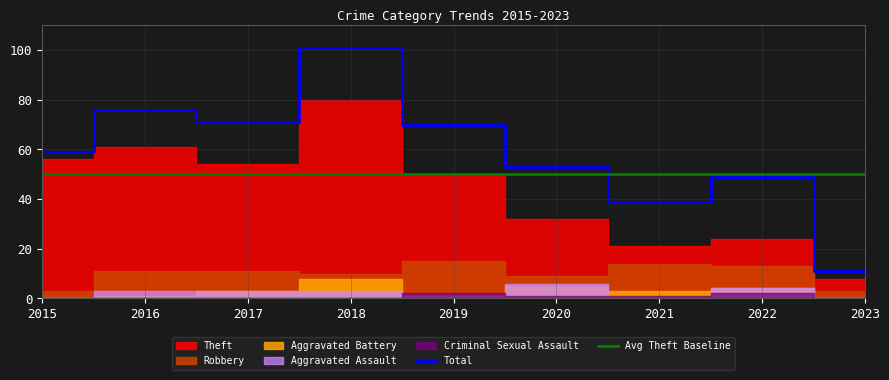

How many lines are shown in the chart?

2